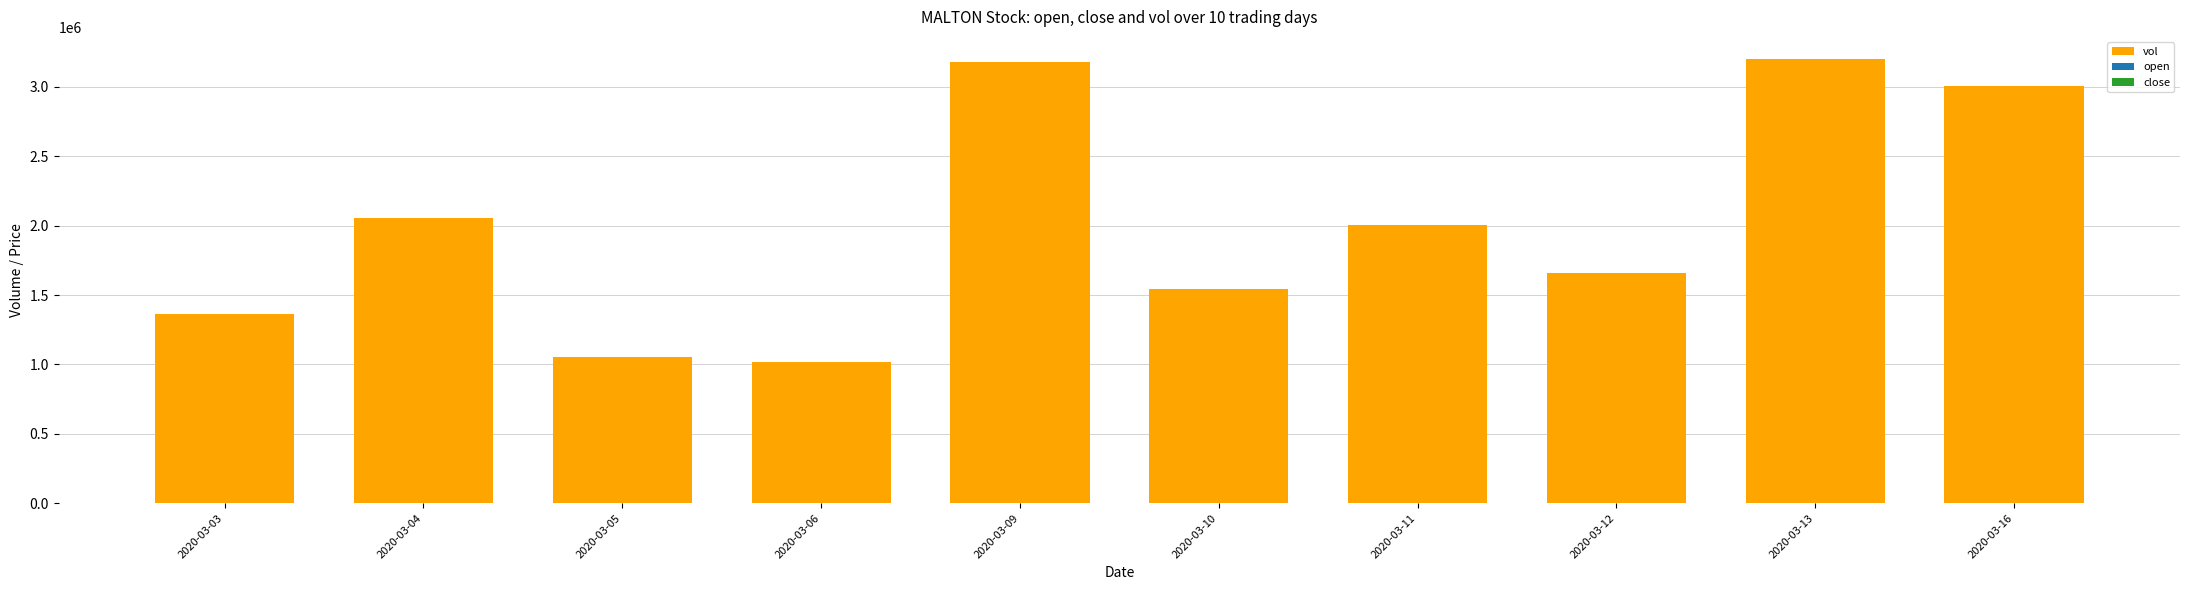

What is the maximum value shown in the chart?

3199500.0